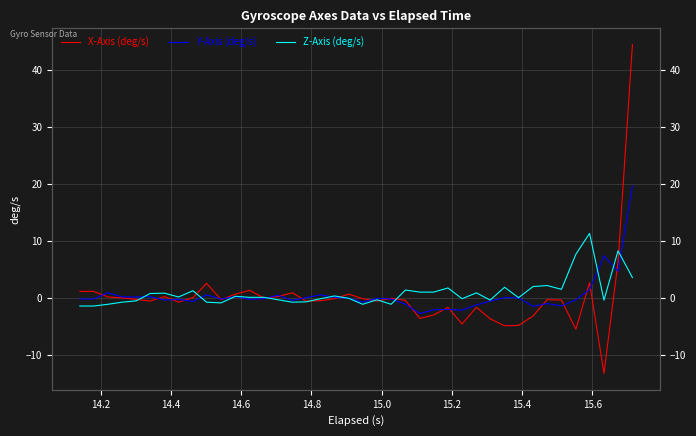

Is it true that Y-Axis (deg/s) equals 0.2 at 14.6?

True